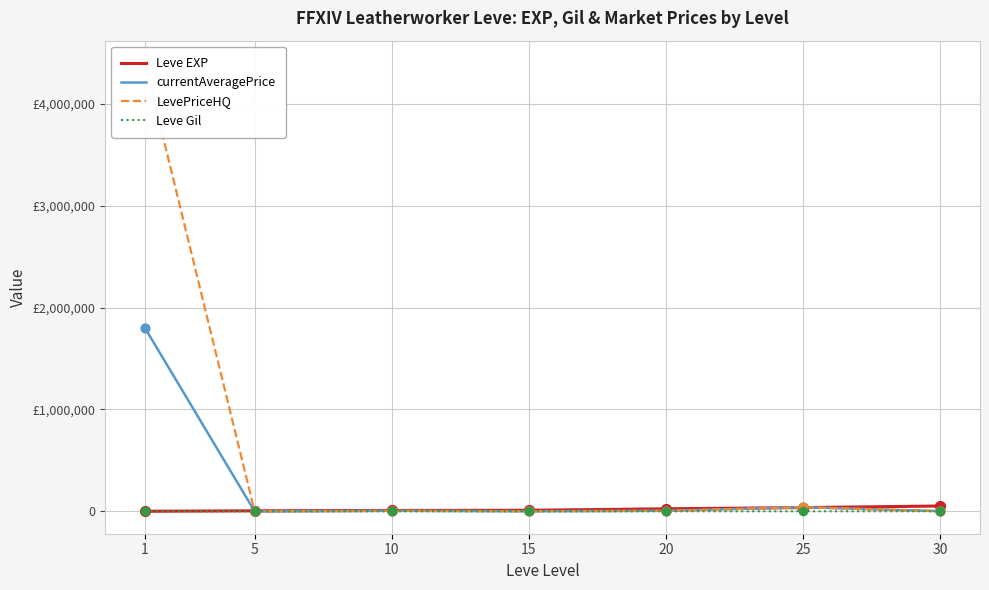

Is the value of LevePriceHQ at 10 greater than the value of Leve Gil at 10?

Yes